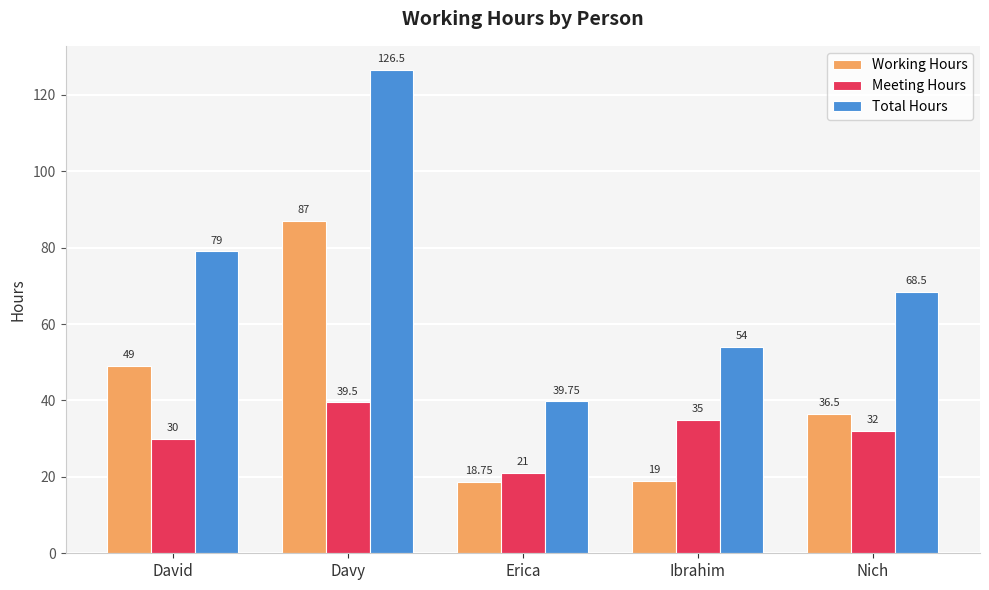

The value of Meeting Hours at Ibrahim is 9.9. True or false?

False